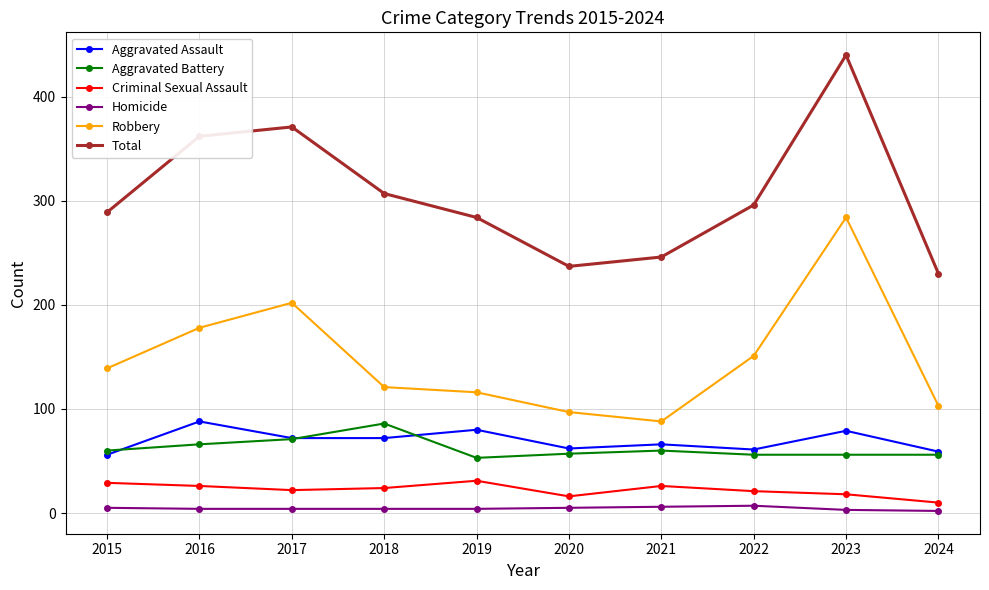

What is the lowest value of the Criminal Sexual Assault series?

10